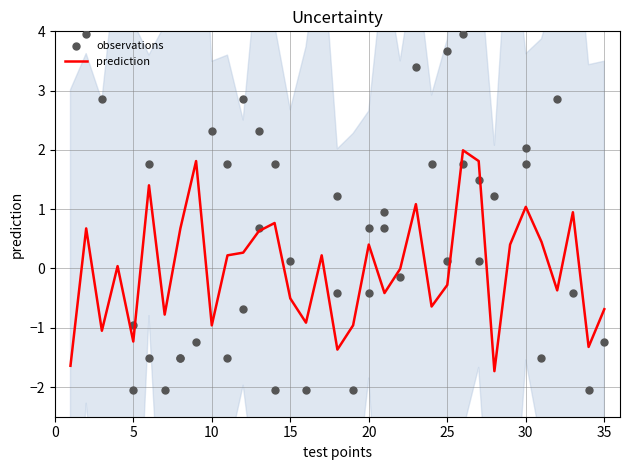

What is the minimum value for prediction?

-1.7